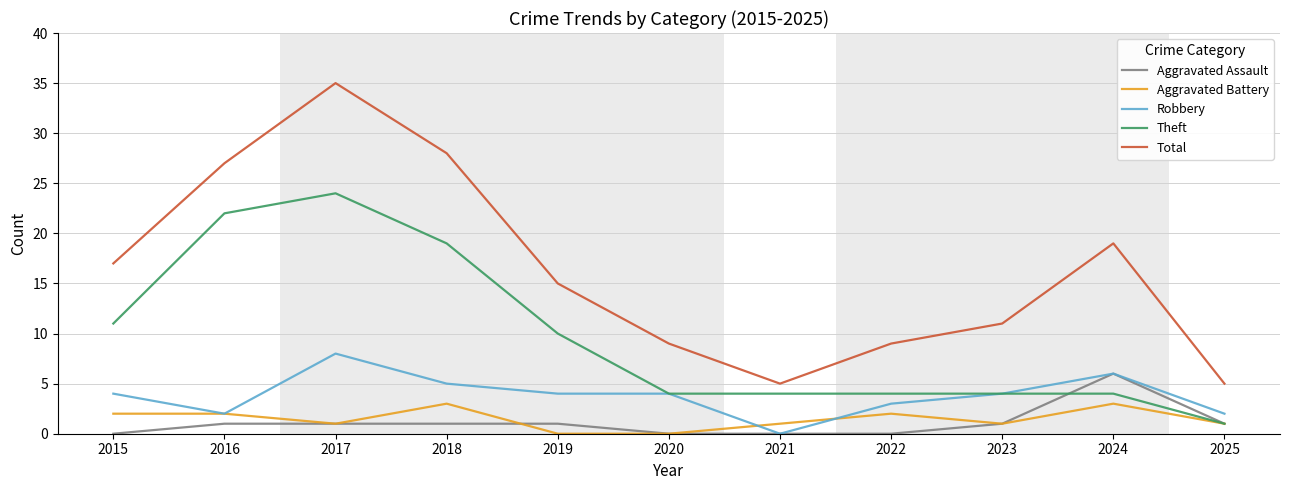

At which category does Robbery reach its first local valley?

2016